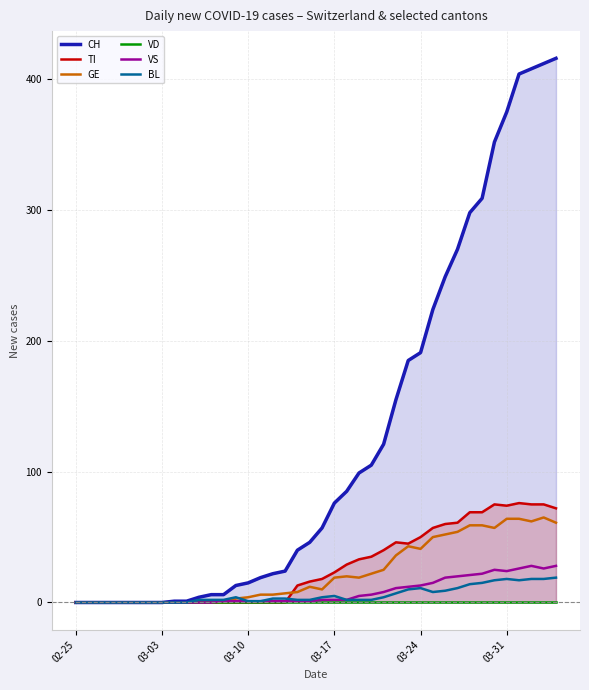

True or false: VS and VD cross at least once.

False